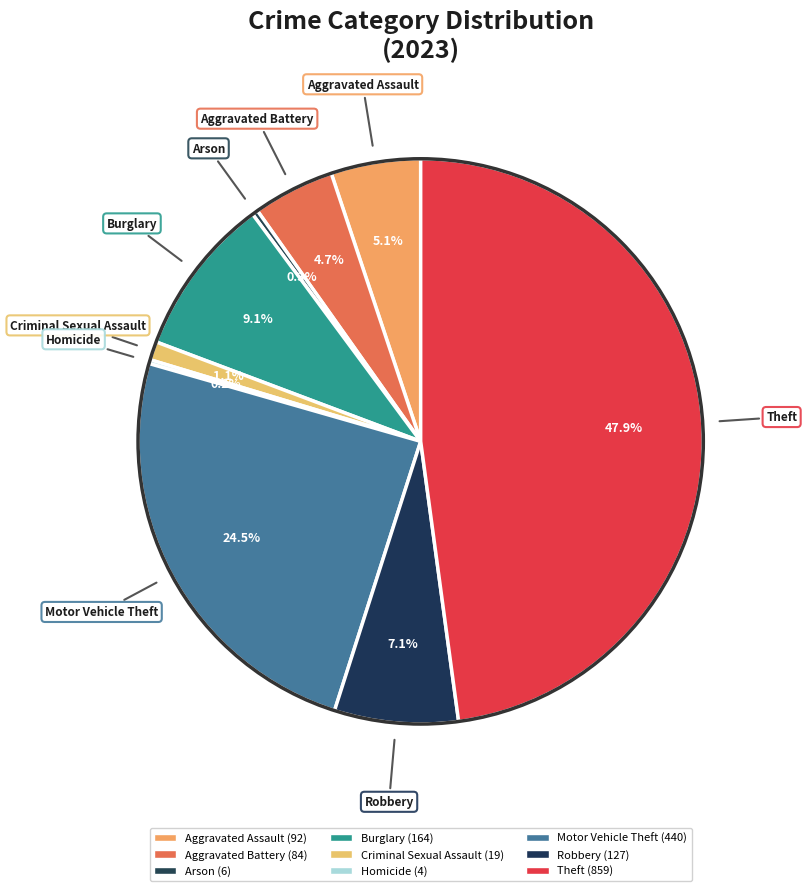

Which category has the smallest portion of the pie?

Homicide